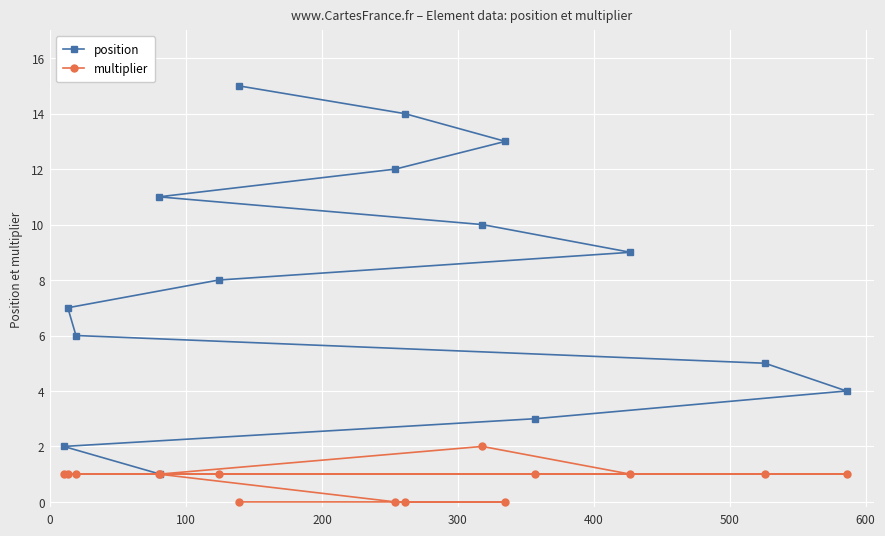

What is the difference between the maximum and minimum values in the multiplier series?

2